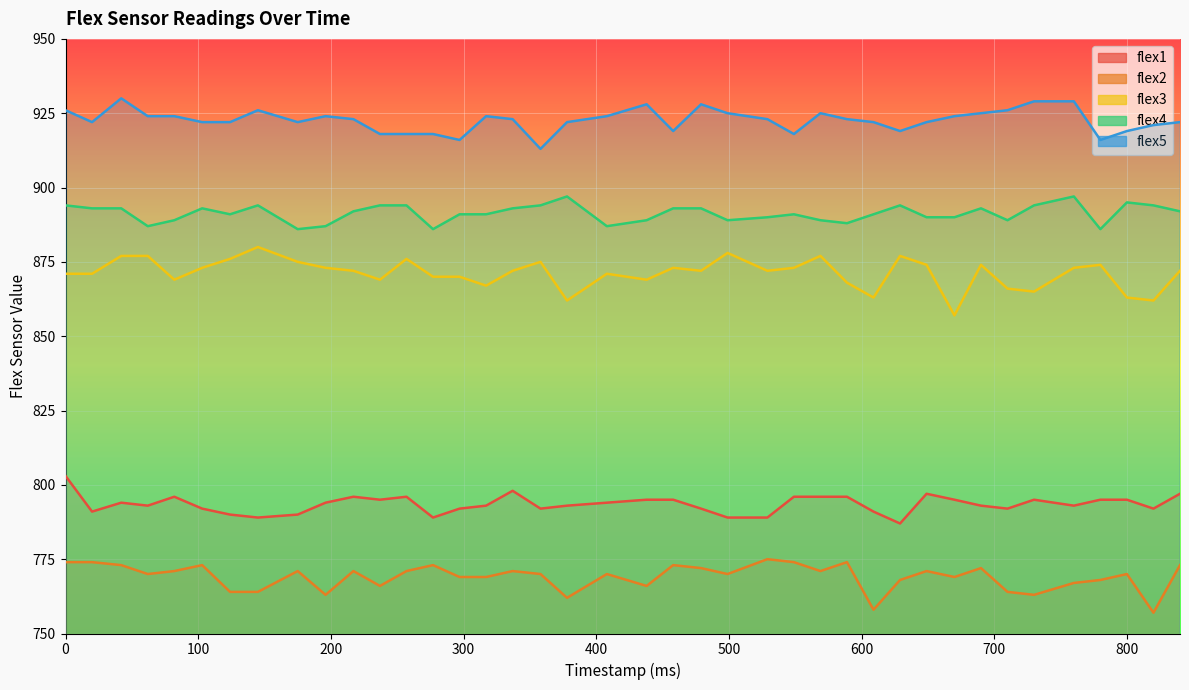

What is the difference between the flex1 values at 358 and 217?

4